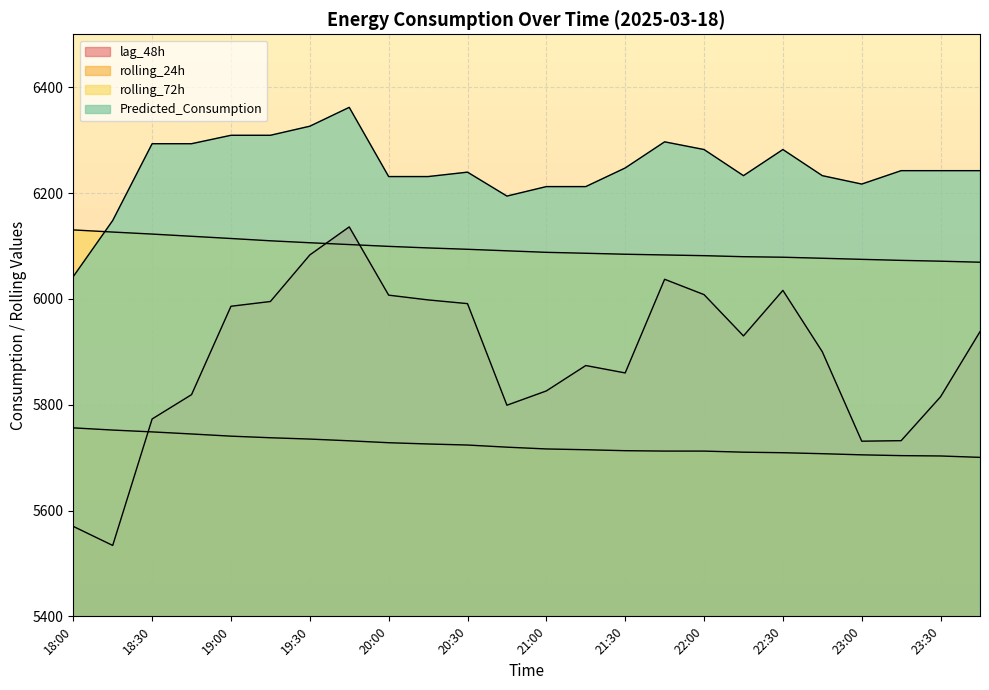

What position from the left is 18:00?

1